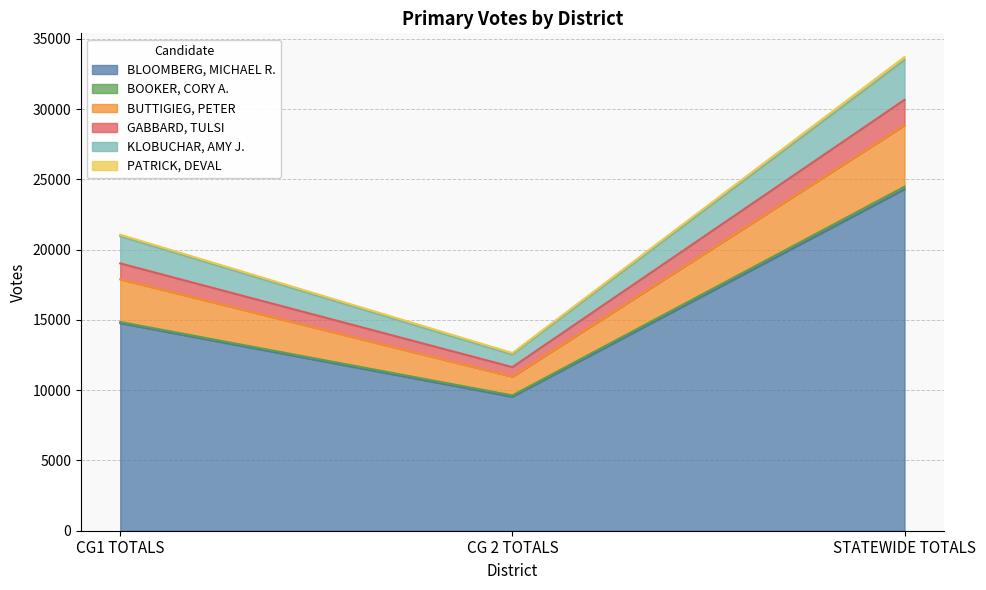

At which category is the sum across all series the highest?

STATEWIDE TOTALS